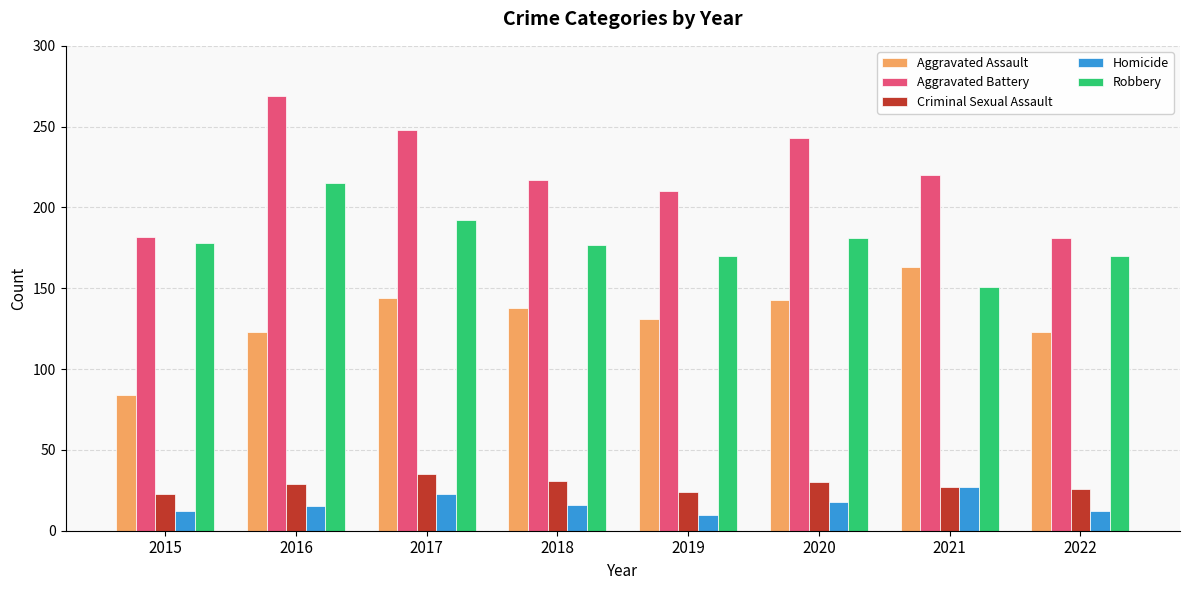

What is the value of the Aggravated Assault bar at the 5th from the left?

131